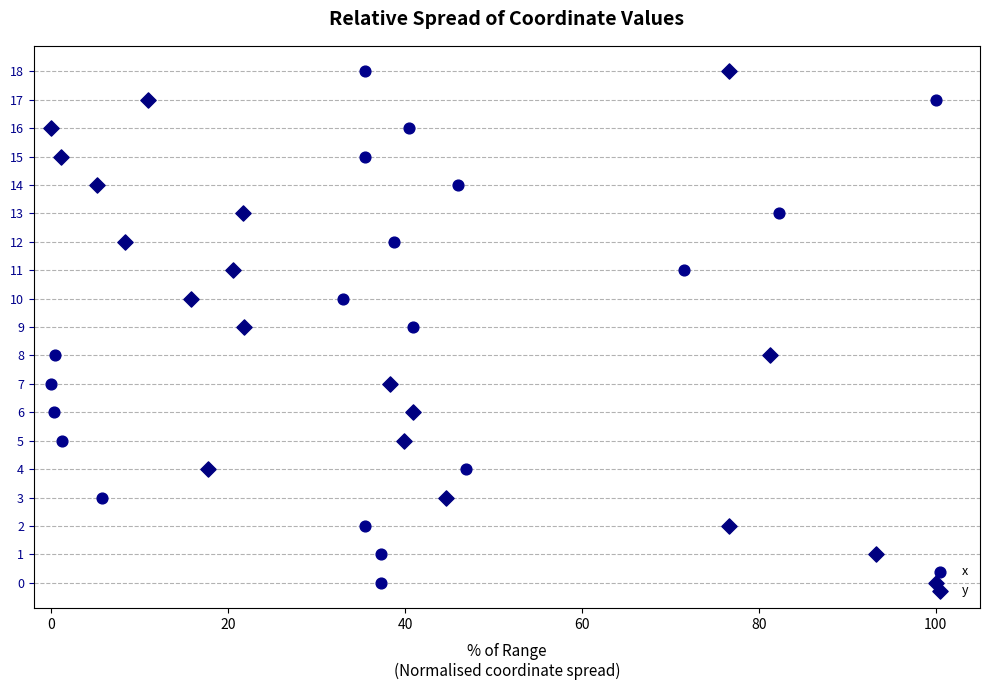

Which series reaches the maximum Y coordinate?

x